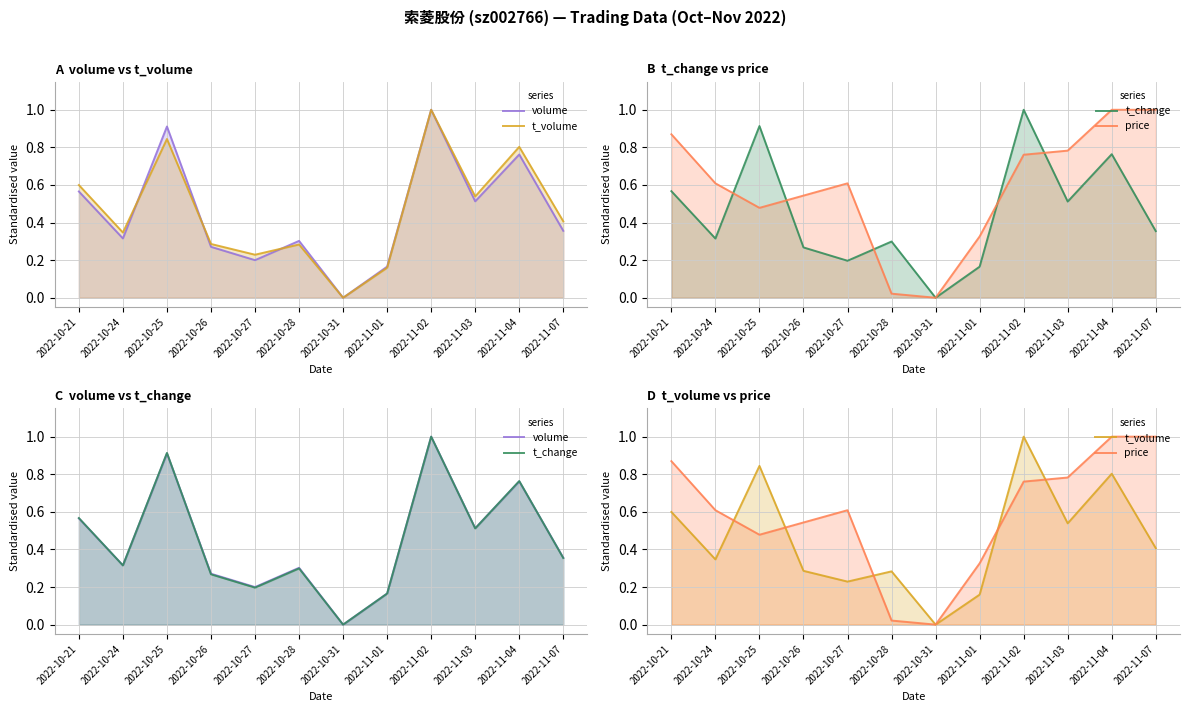

In t_change, how many points are lower than both neighbors (excluding endpoints)?

4